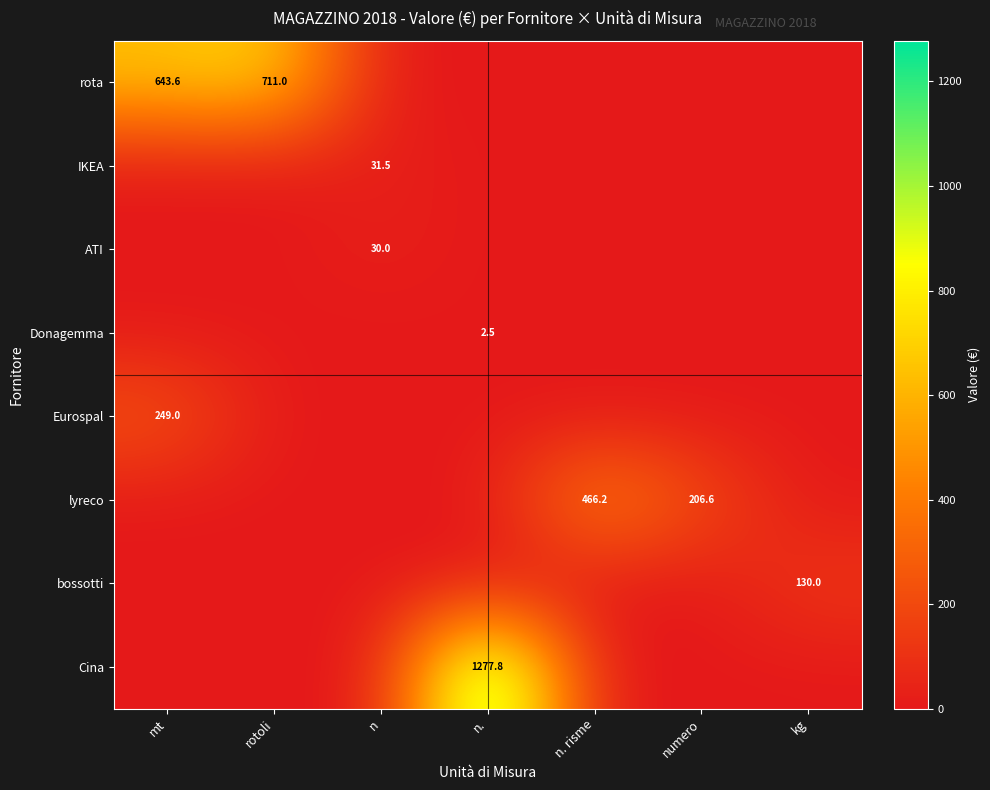

True or false: ATI has a value of 30.0 at n.

True